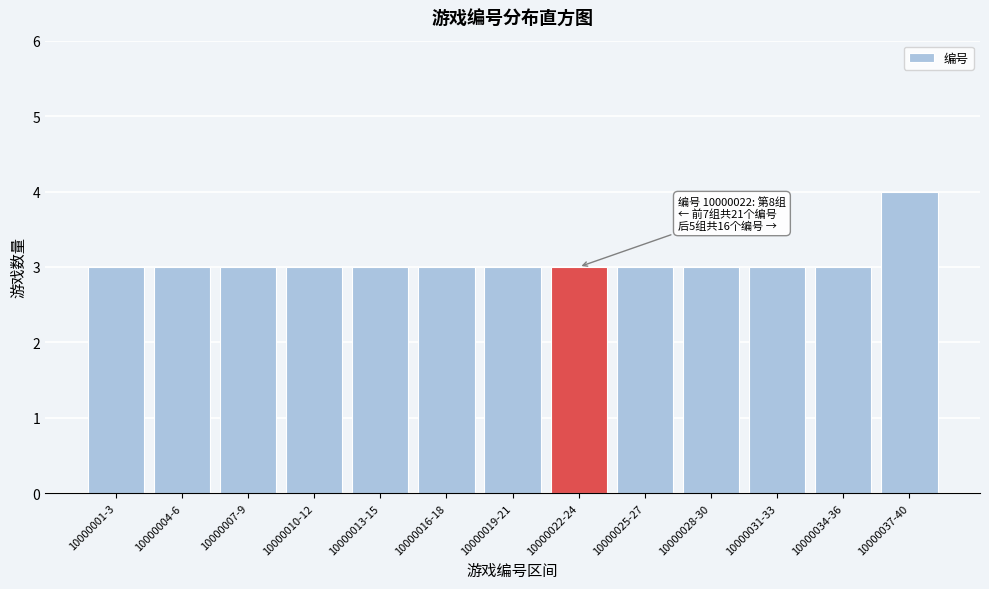

Reading left to right, what are all the values shown in this chart?

10000001-3=3	10000004-6=3	10000007-9=3	10000010-12=3	10000013-15=3	10000016-18=3	10000019-21=3	10000022-24=3	10000025-27=3	10000028-30=3	10000031-33=3	10000034-36=3	10000037-40=4